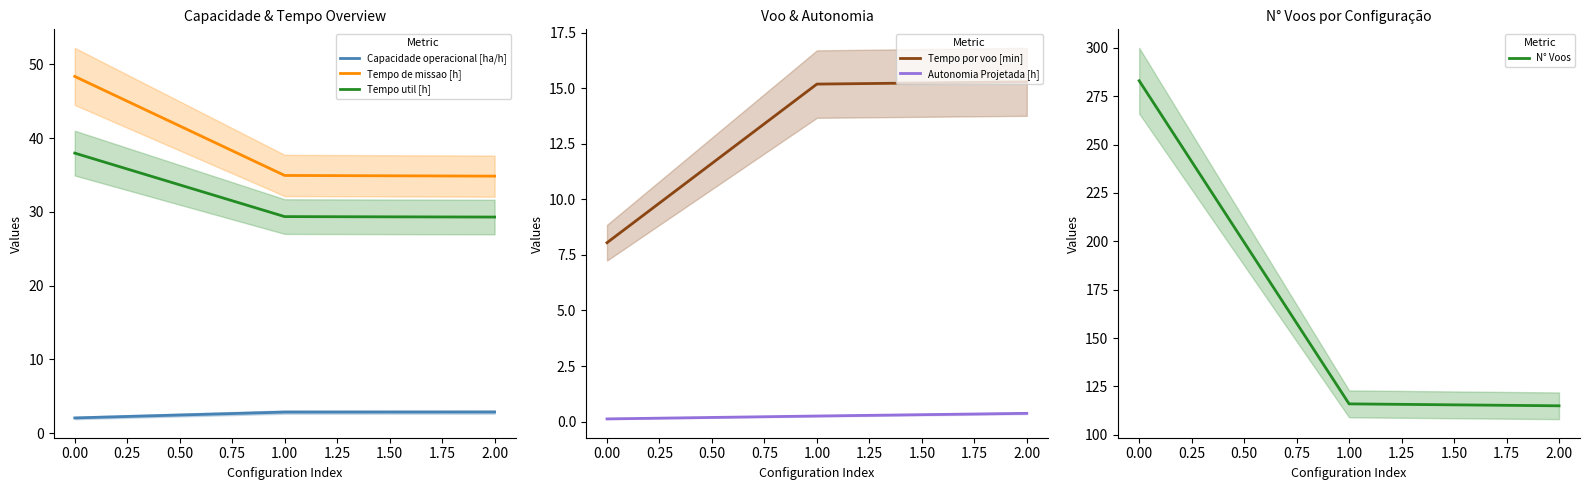

What is the highest value of the Tempo util [h] series?

38.0